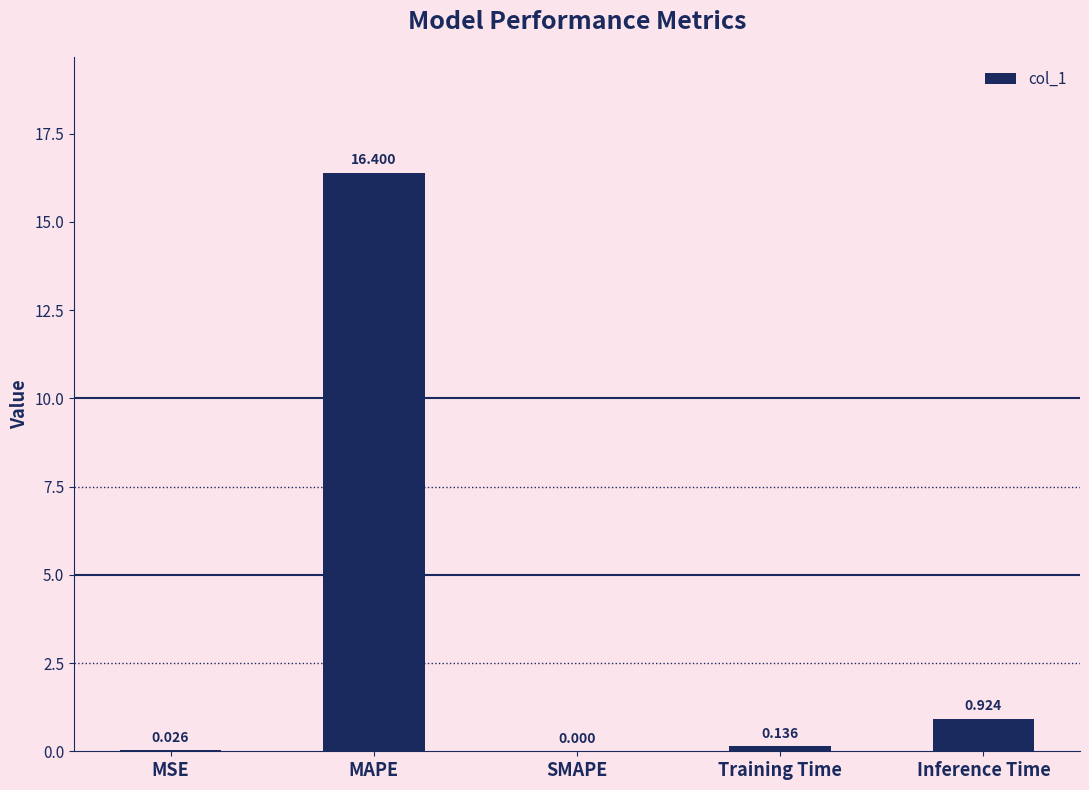

Which has a higher value, MAPE or Training Time?

MAPE